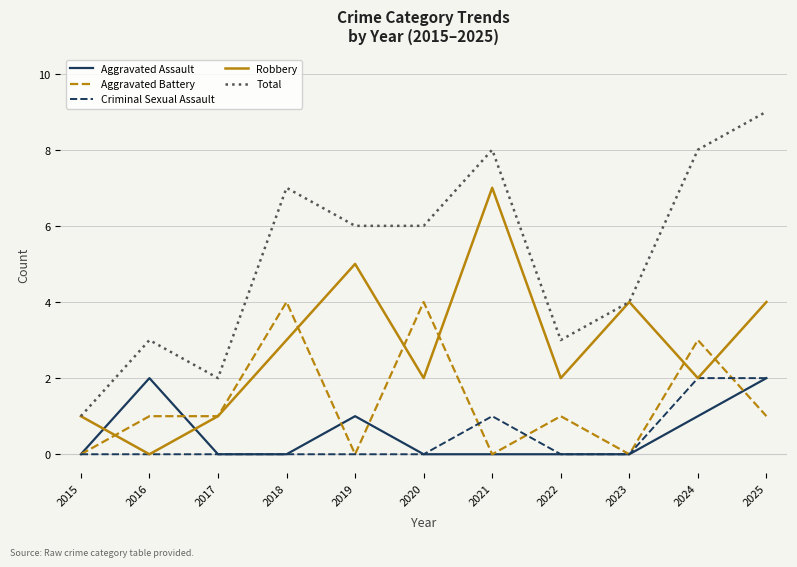

Between which two adjacent categories do Robbery and Aggravated Assault first intersect?

2015 and 2016